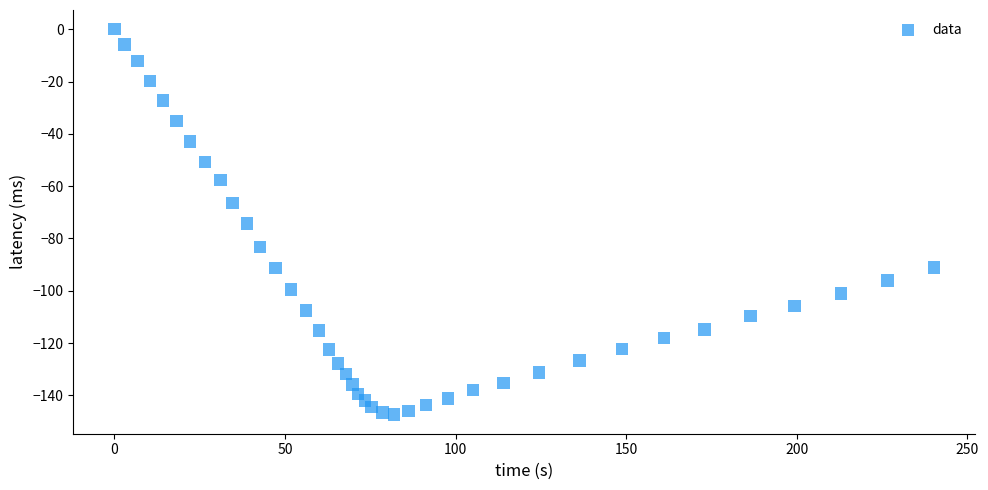

What is the range of X values (max minus min)?

240.2